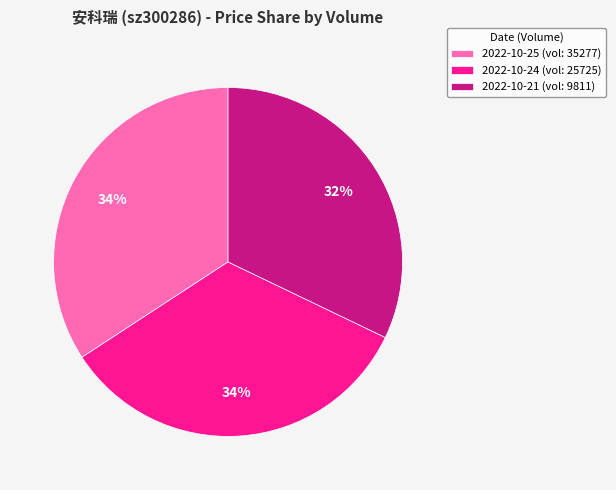

The 2022-10-25 (vol: 35277) slice represents 26% of the pie. True or false?

False